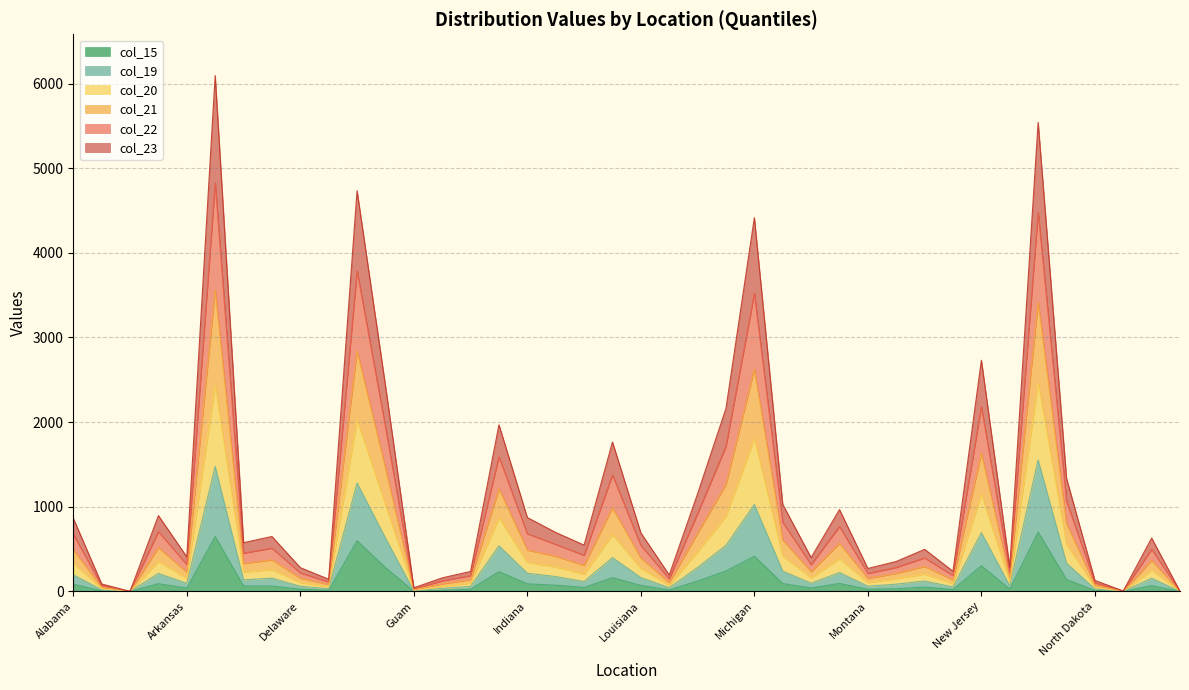

True or false: col_23 has a value of 155 at Illinois.

False